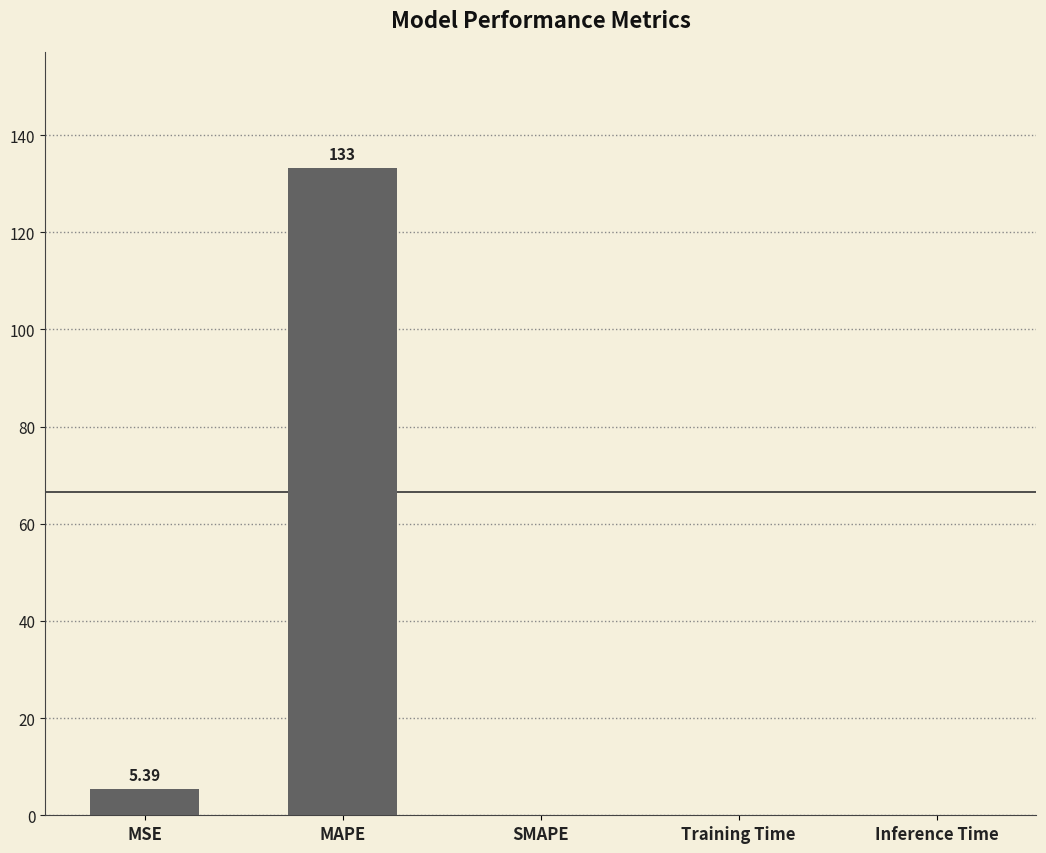

Which label corresponds to the largest value in the chart?

MAPE